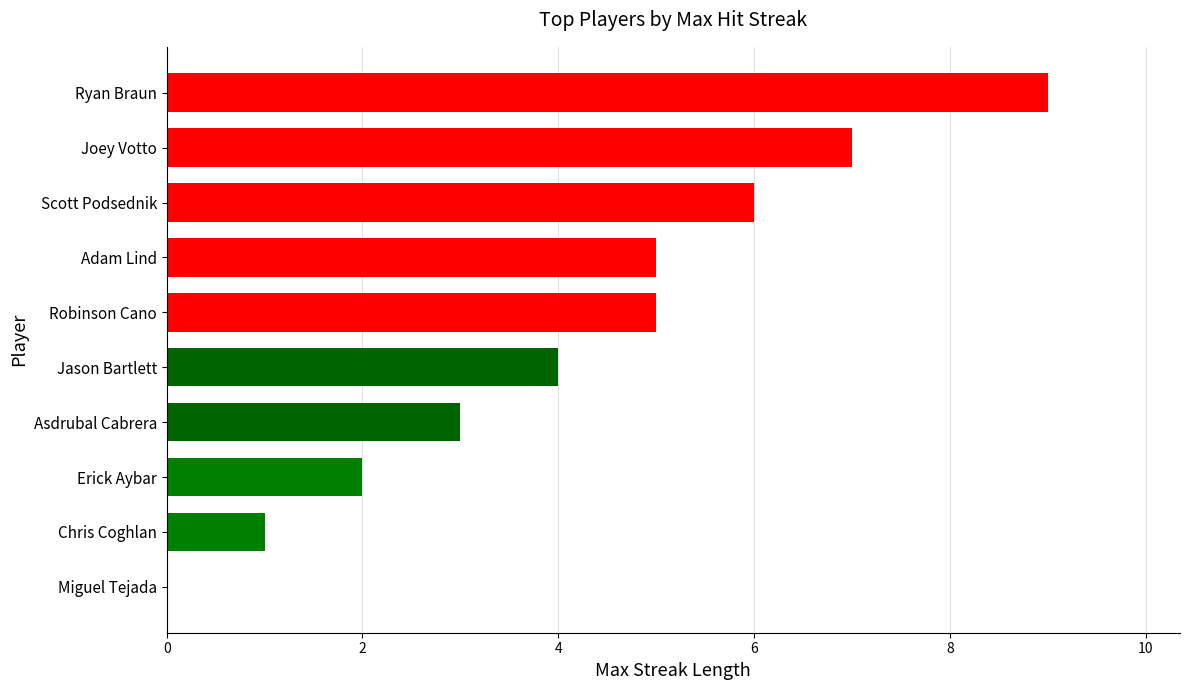

What is the greatest value displayed?

9